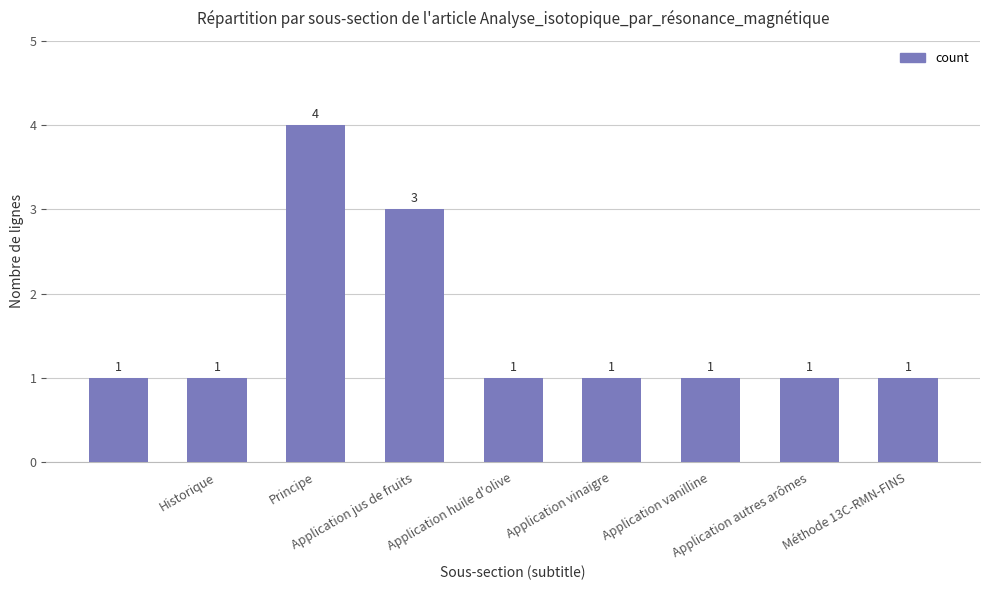

What is the difference between the maximum and minimum values?

3